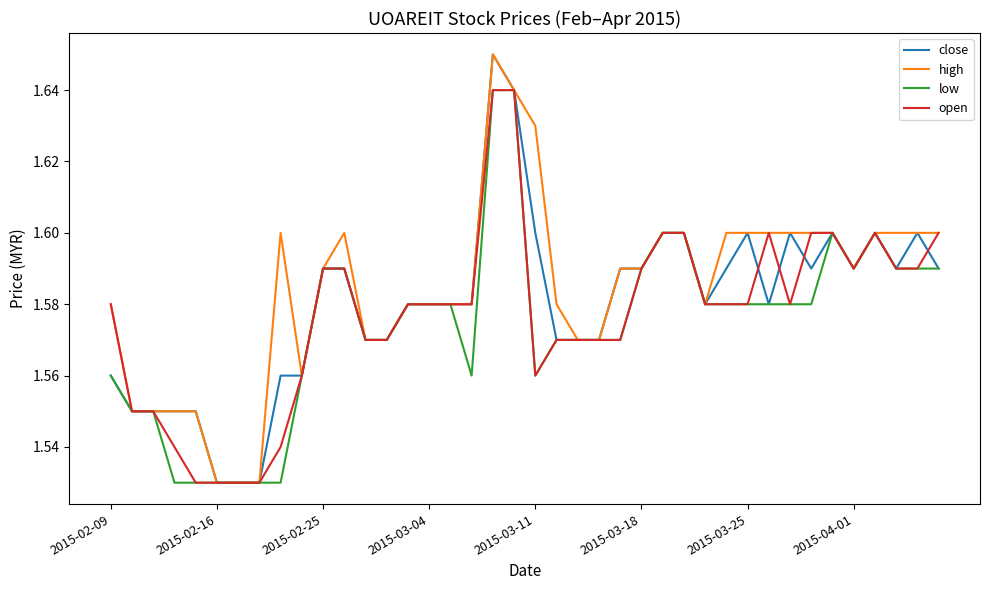

Rank the series by their average value, from lowest to highest.

low, open, close, high